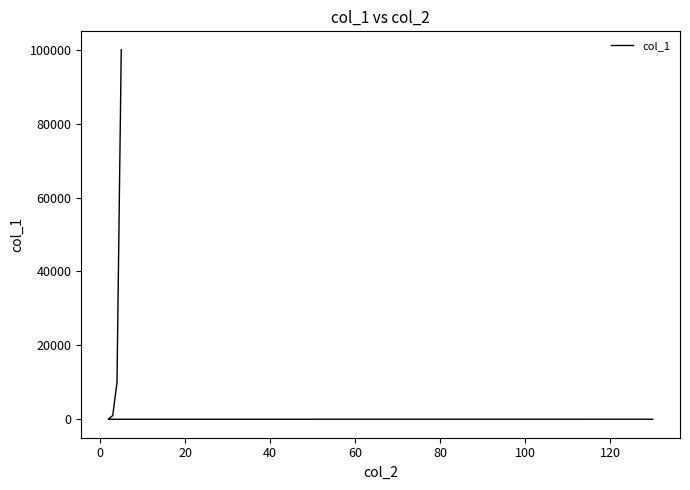

How many values are below 1000?

3